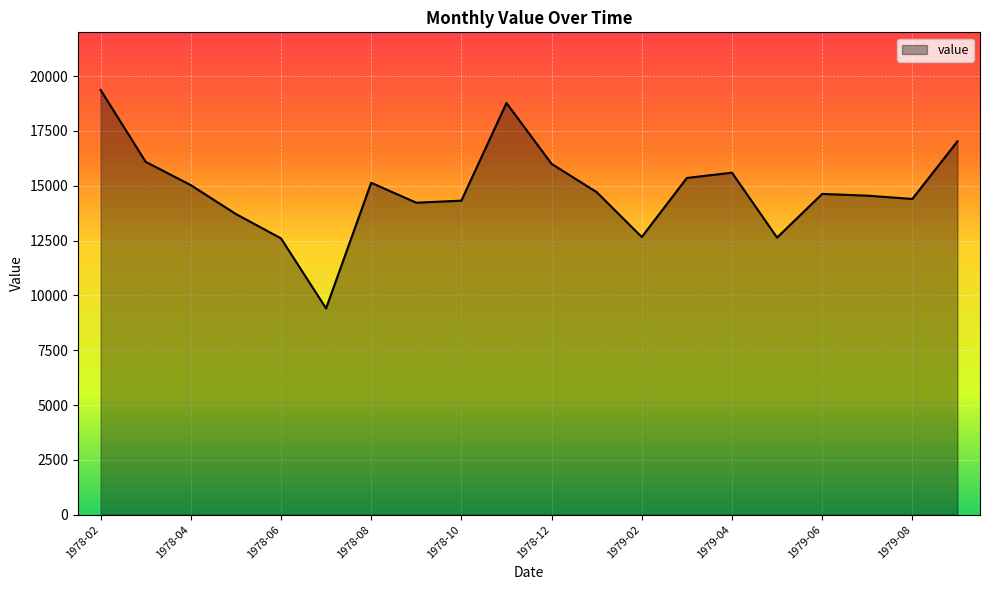

Count the number of data series in this chart.

1